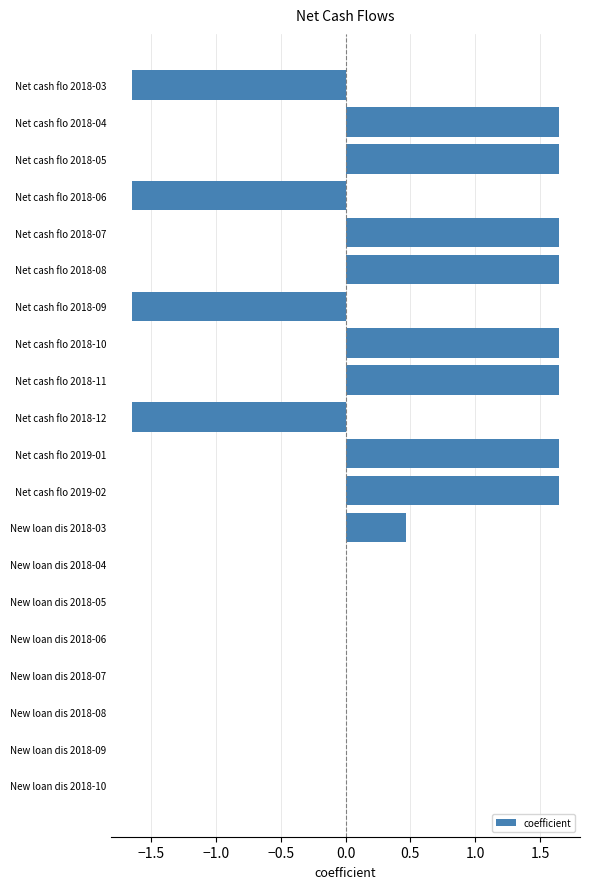

Is it true that the value at New loan dis 2018-07 is -2.2?

False